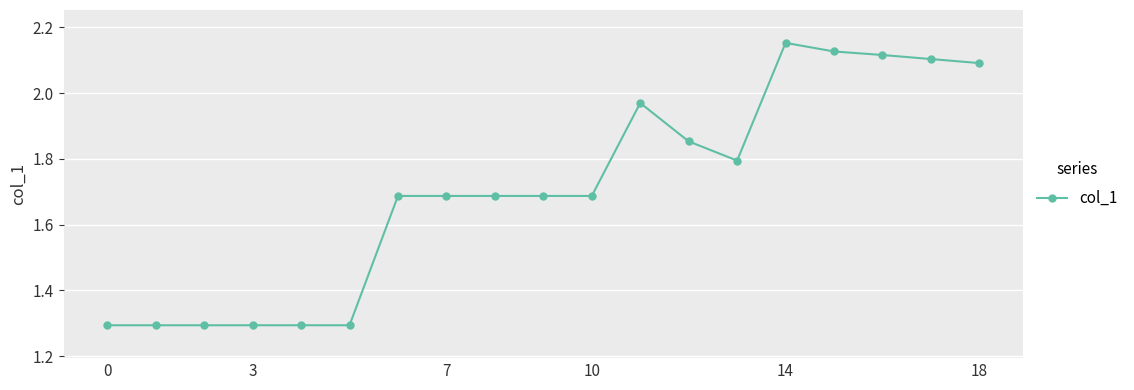

Count the number of data series in this chart.

1